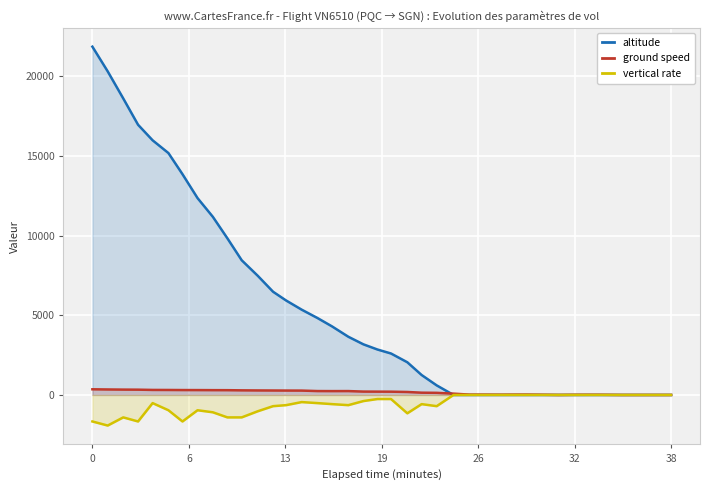

Rank the series by their maximum value, from lowest to highest.

vertical rate, ground speed, altitude